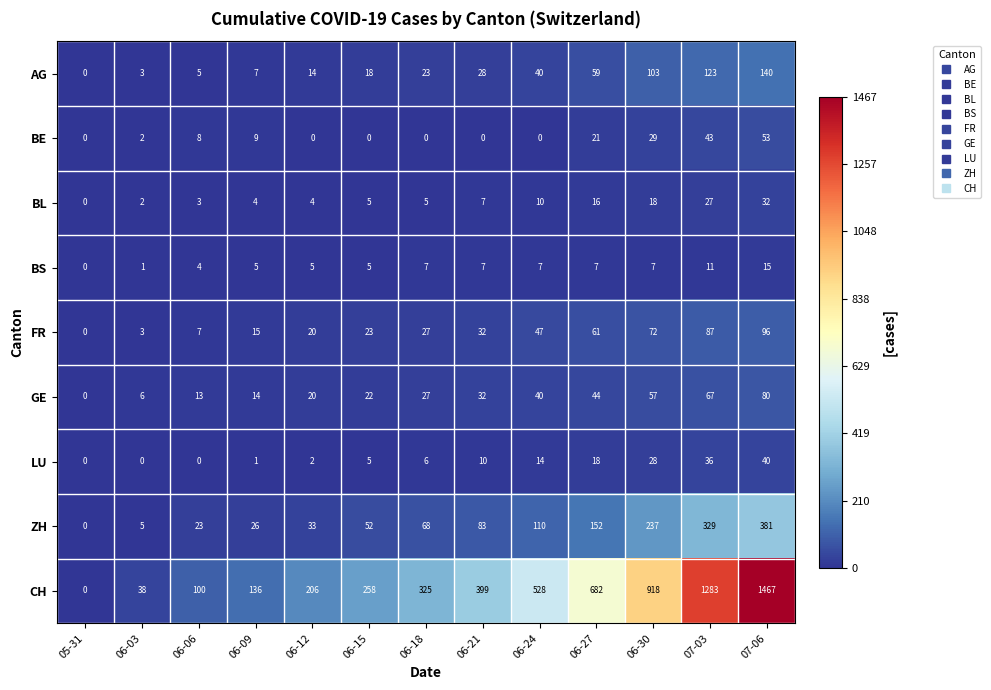

What is the sum of all LU values?

160